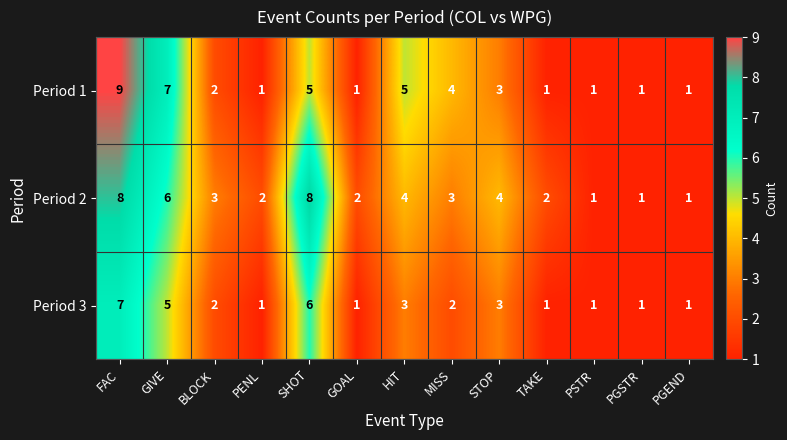

Count the Period 2 values in the range 2 to 4.

7